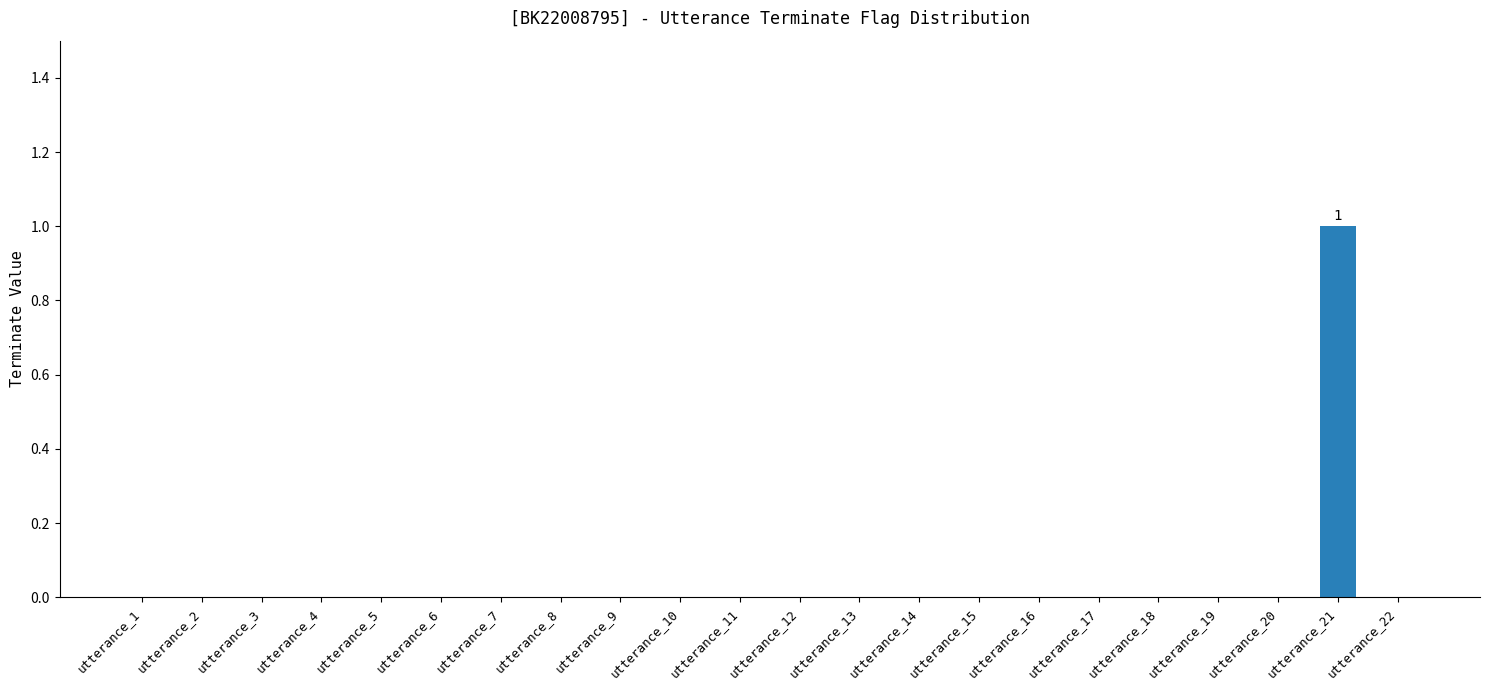

Count the values in the range 0 to 1.

22